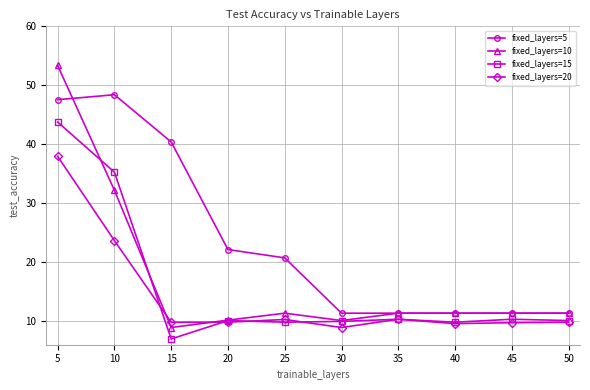

Which series has the largest total across all categories?

fixed_layers=5